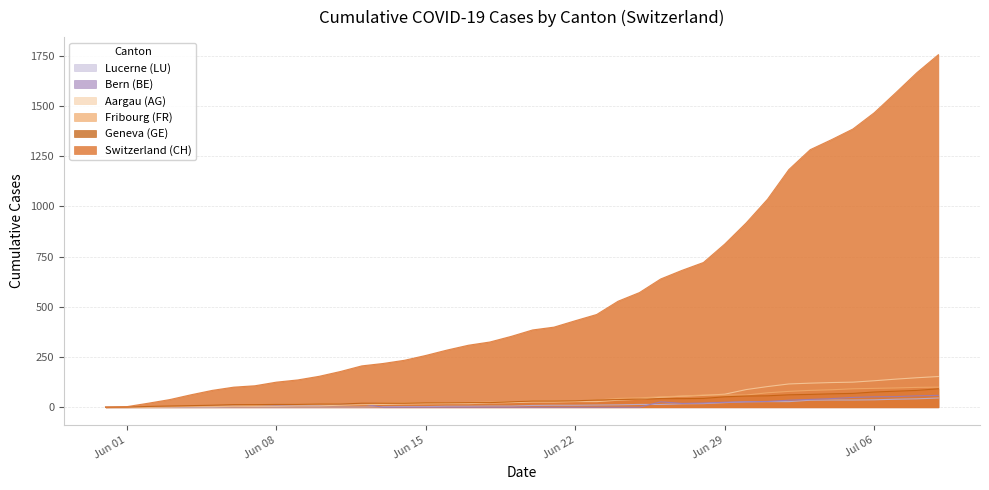

Which series has the largest total across all categories?

Switzerland (CH)